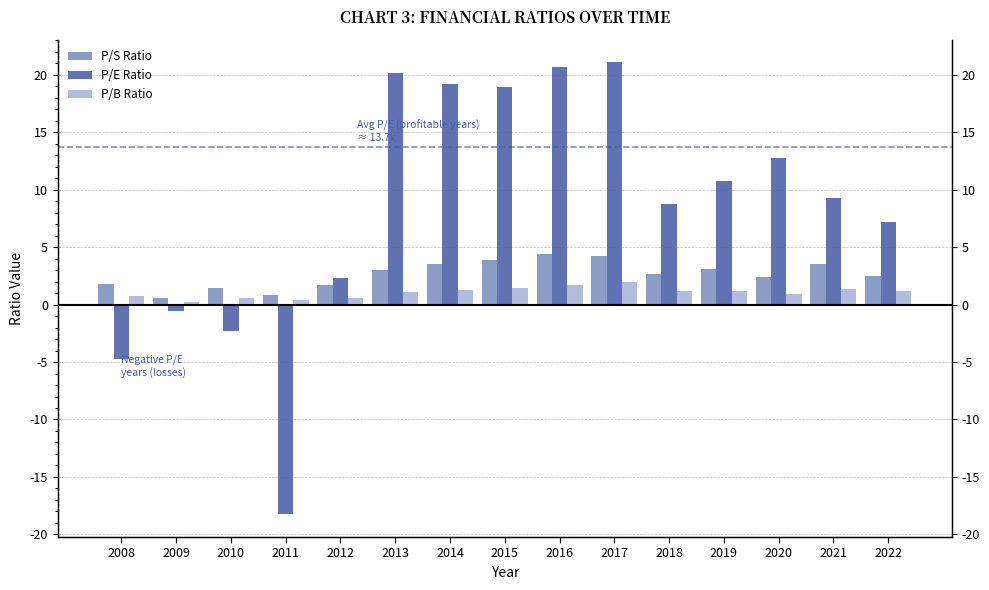

Which series has the largest total across all categories?

P/E Ratio